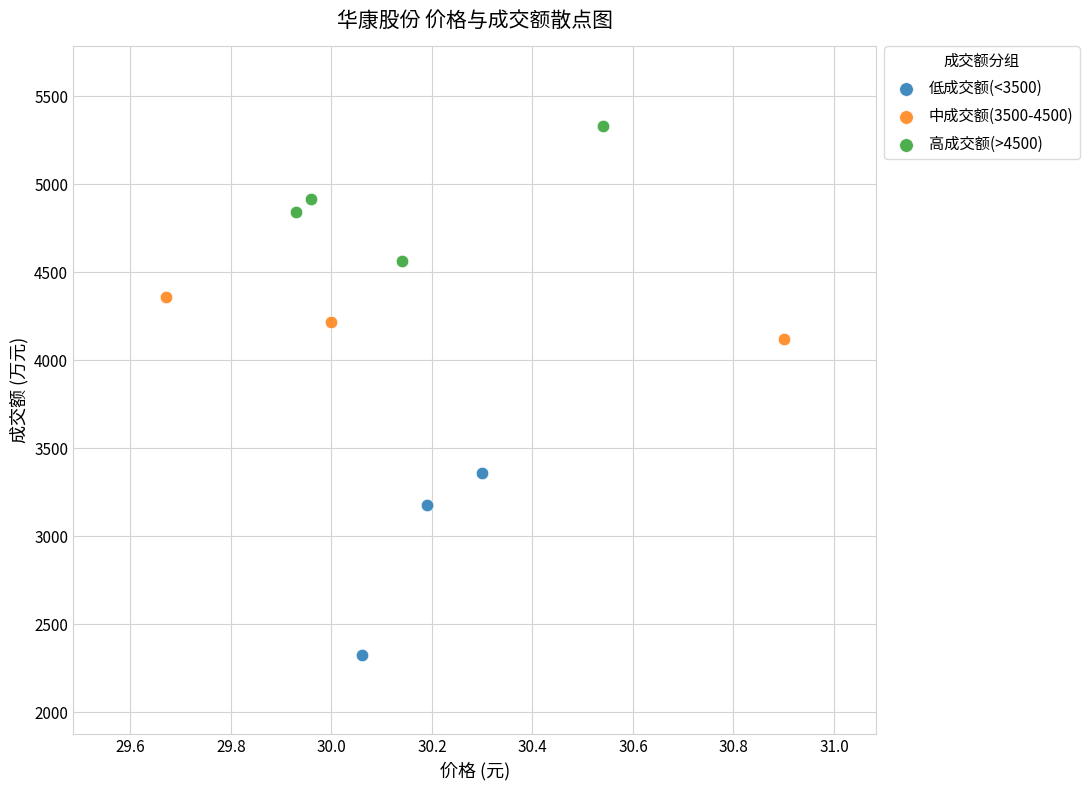

Which series reaches the minimum Y coordinate?

低成交额(<3500)